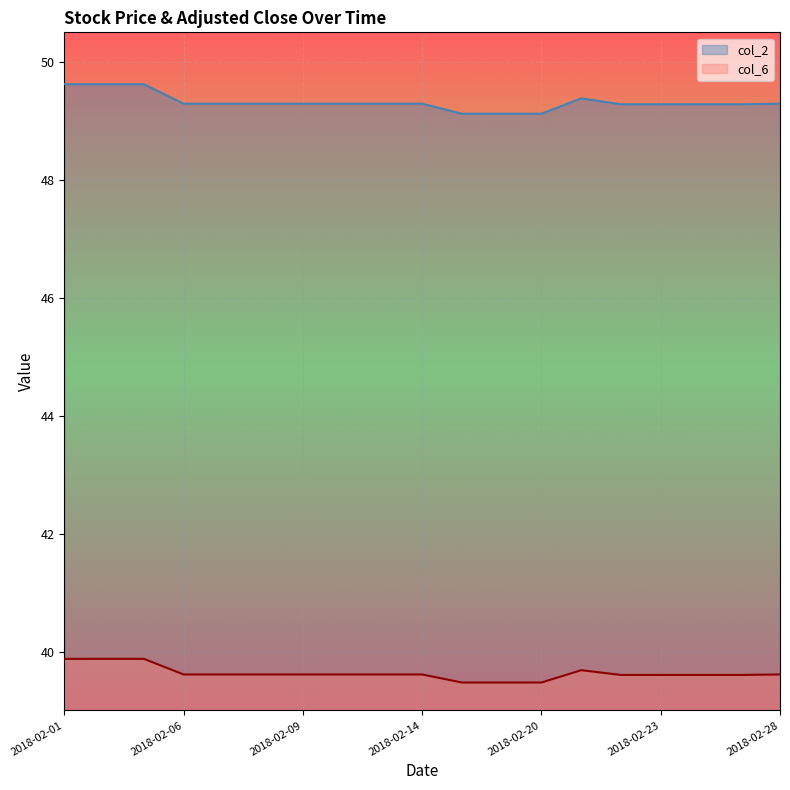

What is the difference between the maximum and minimum values in the col_6 series?

0.4